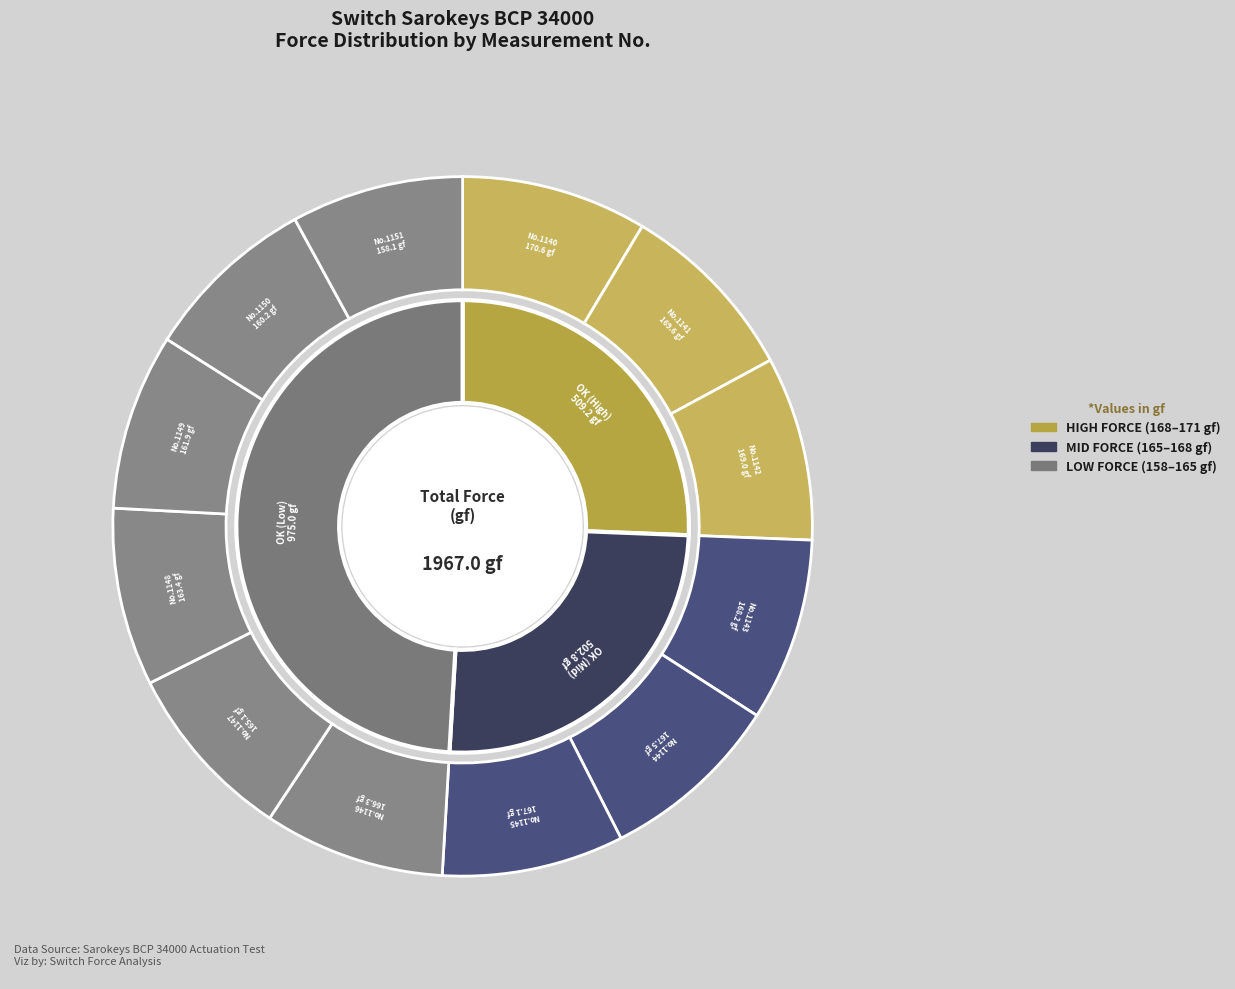

Combined, what portion of the pie is 1142 and 1144?

16.9%